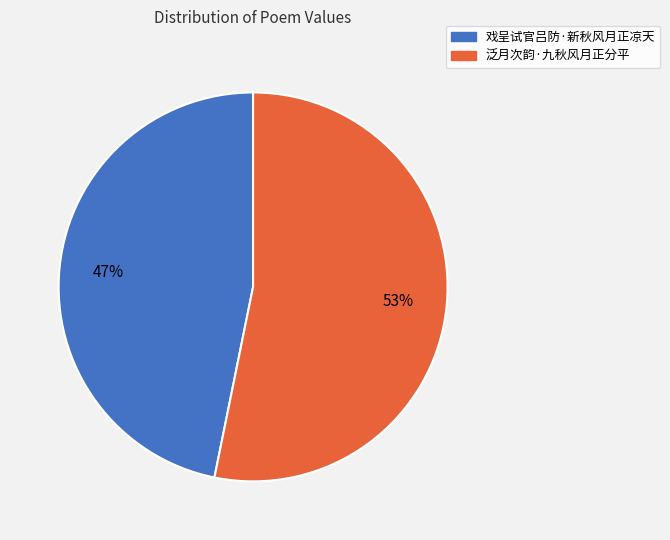

To the nearest percent, what percentage of the pie is 戏呈试官吕防·新秋风月正凉天?

47%